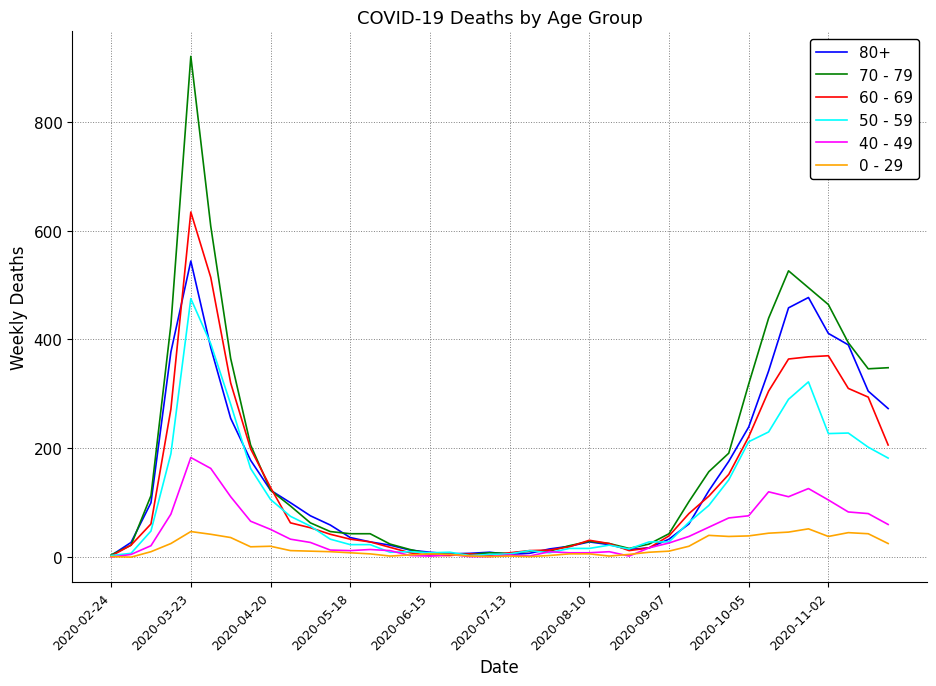

List the series in order of their peak value, highest first.

70 - 79, 60 - 69, 80+, 50 - 59, 40 - 49, 0 - 29